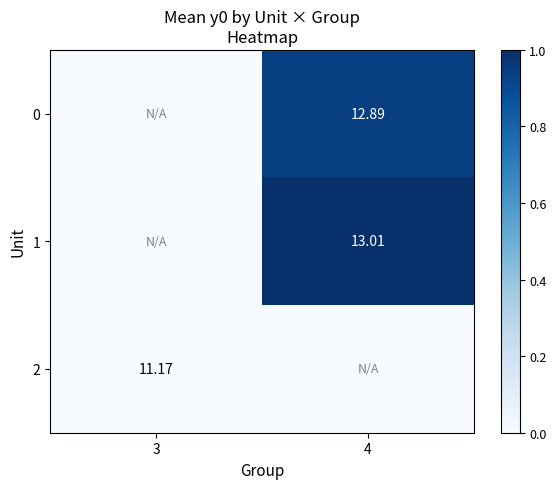

At which category is the sum across all series the highest?

4